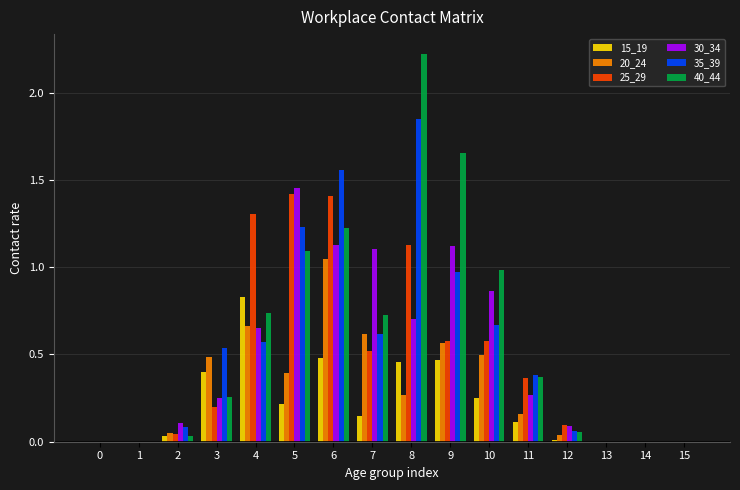

Which label corresponds to the largest value in the chart?

8